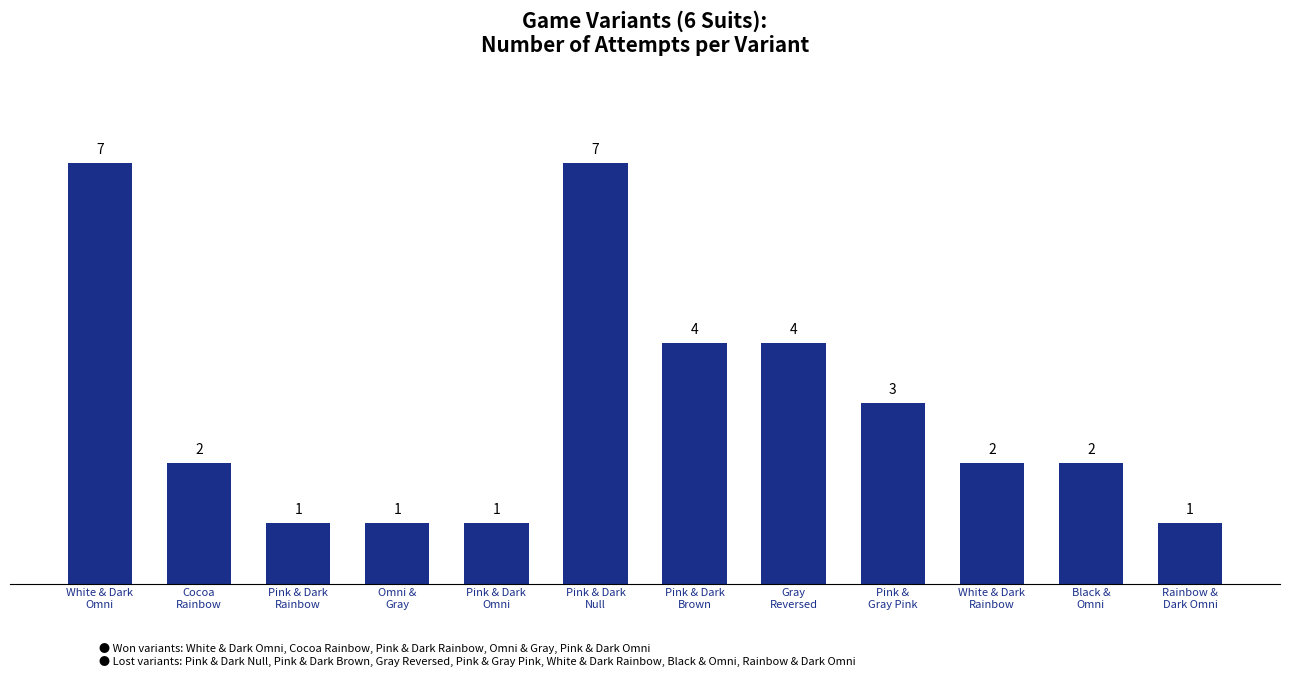

Count the values in the range 1 to 4.

10